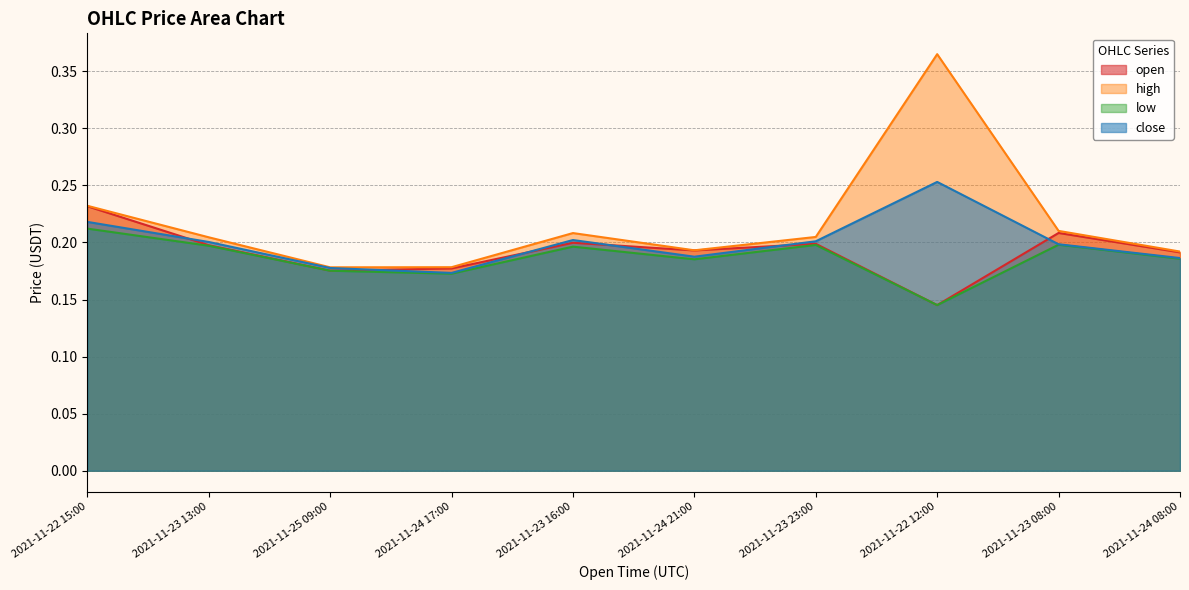

Between 2021-11-22 15:00 and 2021-11-23 08:00, which is larger?

2021-11-22 15:00